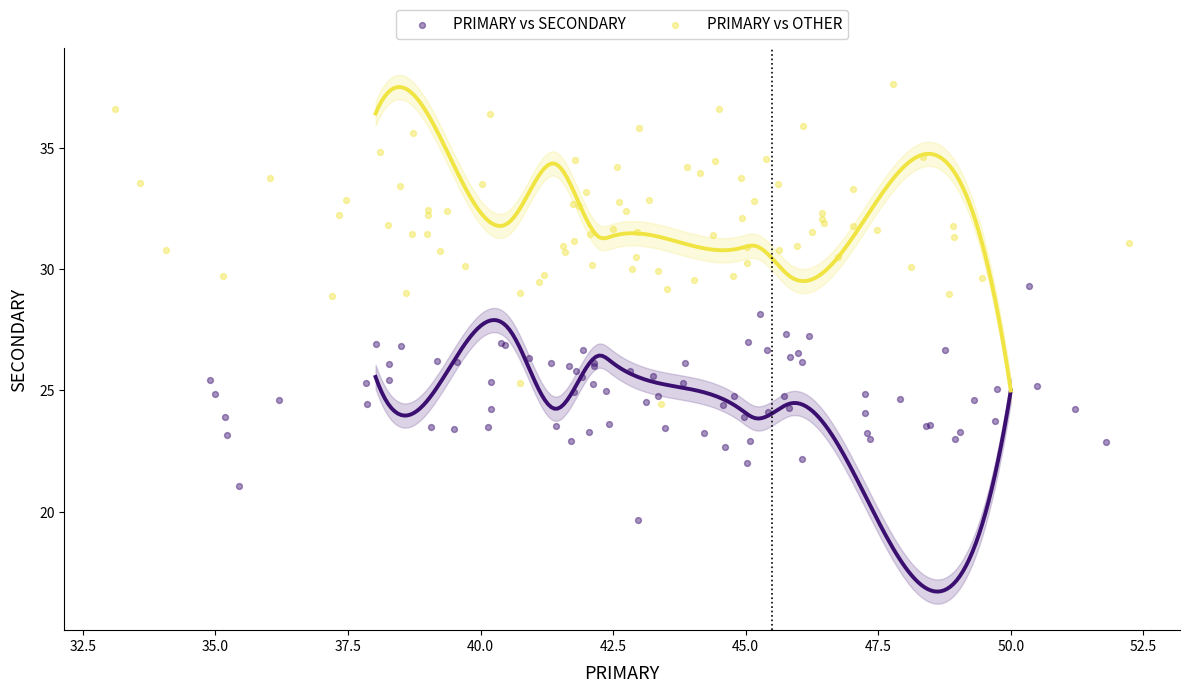

Which series reaches the minimum Y coordinate?

PRIMARY vs SECONDARY